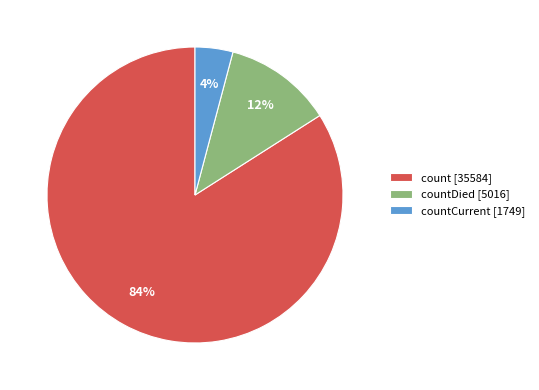

What is the largest slice in the pie chart?

count [35584]